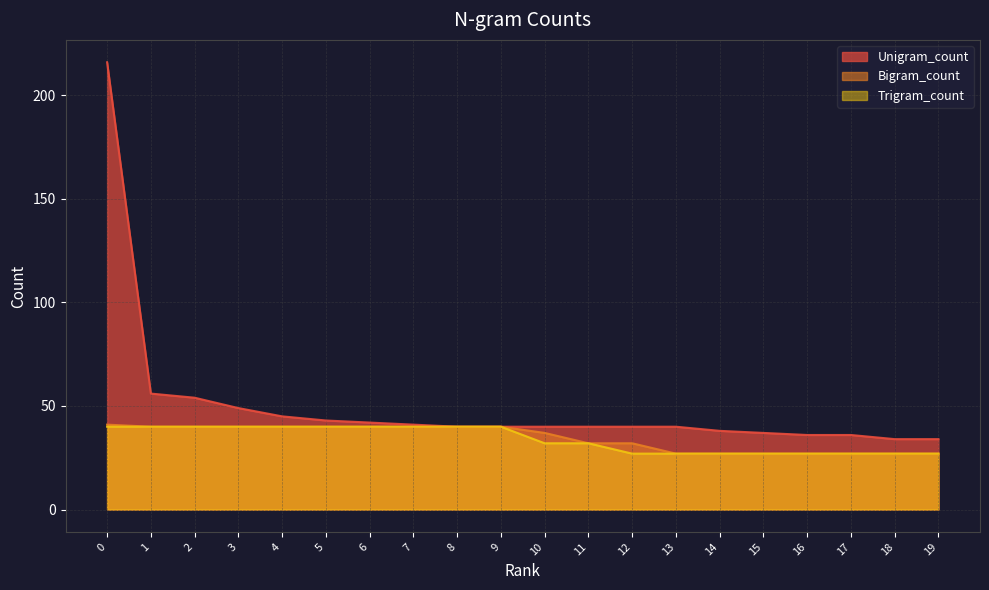

Is it true that Bigram_count equals 41 at 0?

True